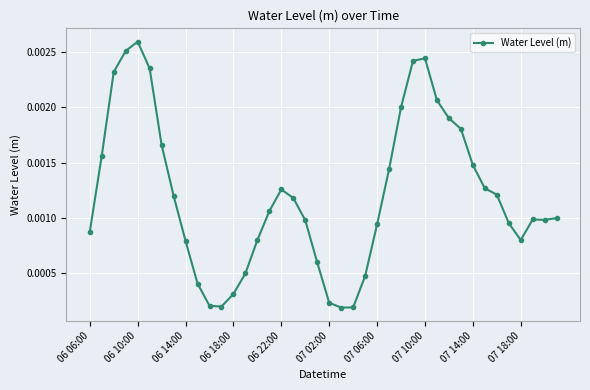

At which category does the data reach its first local peak?

06 10:00